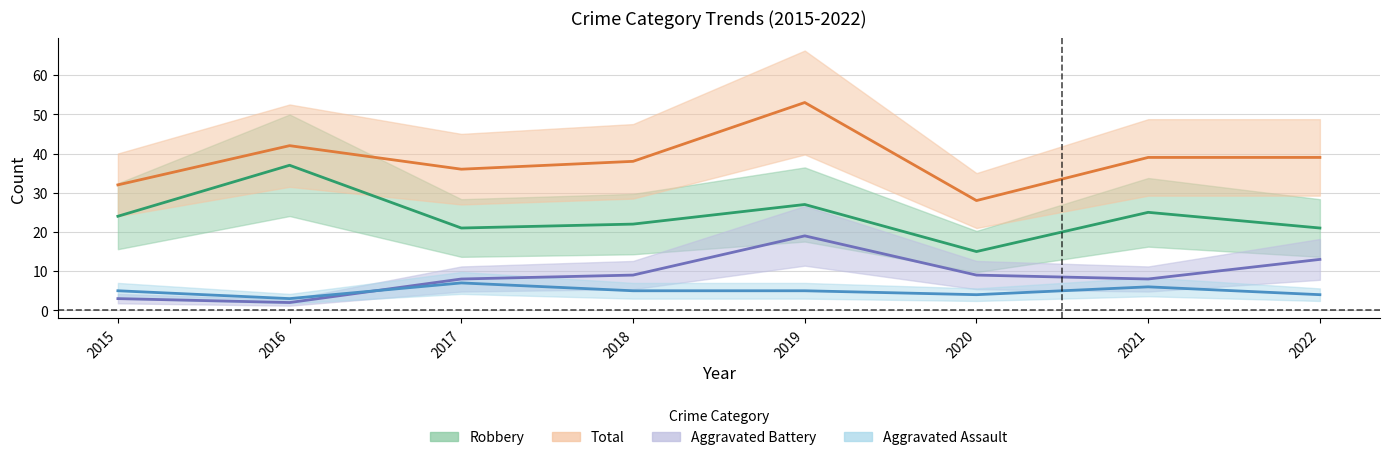

At which label does Aggravated Assault reach its minimum?

2016